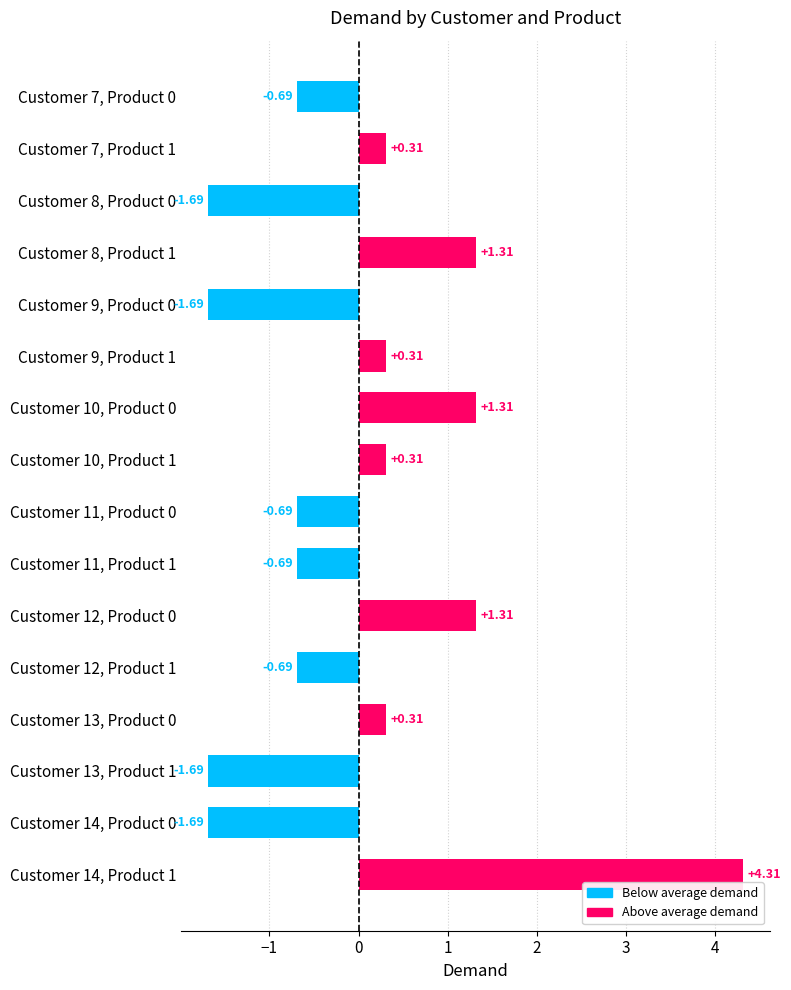

What is the difference between the maximum and second lowest values?

6.0